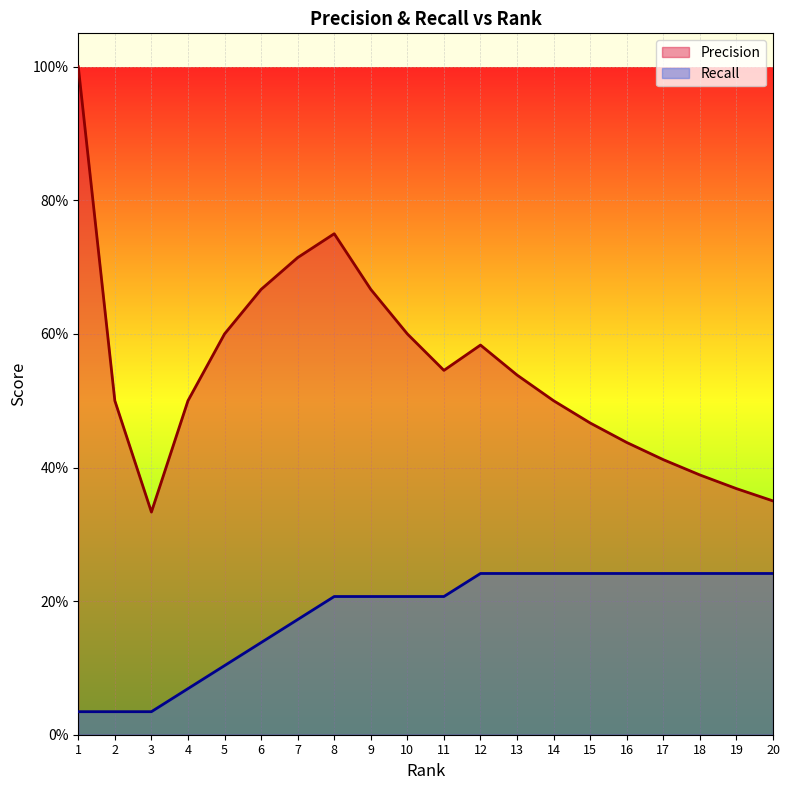

The value of Precision at 4 is 0.7. True or false?

False